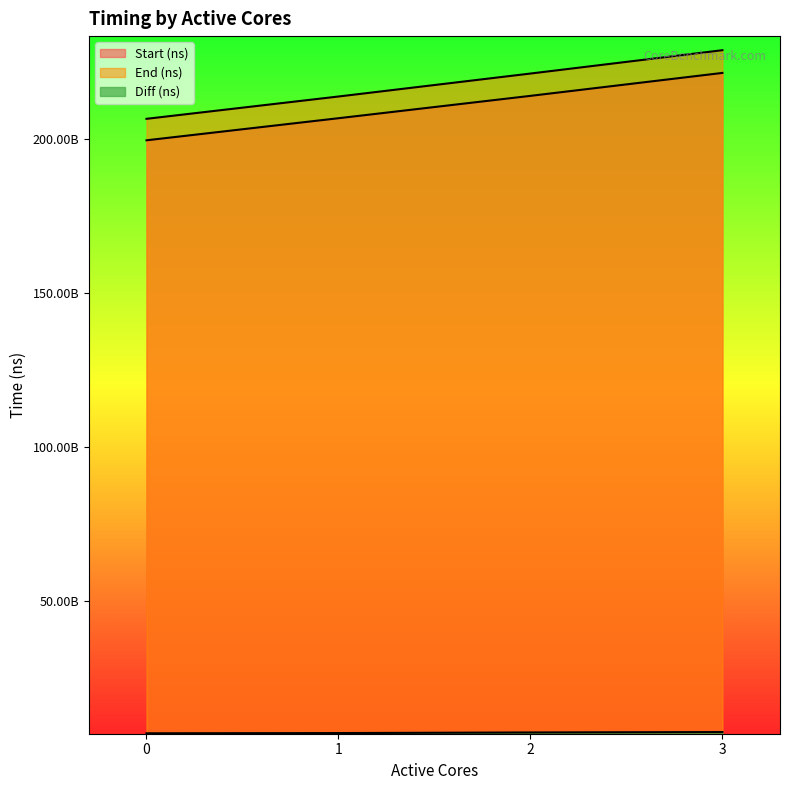

True or false: Diff (ns) has a value of 9811742468 at 1.

False